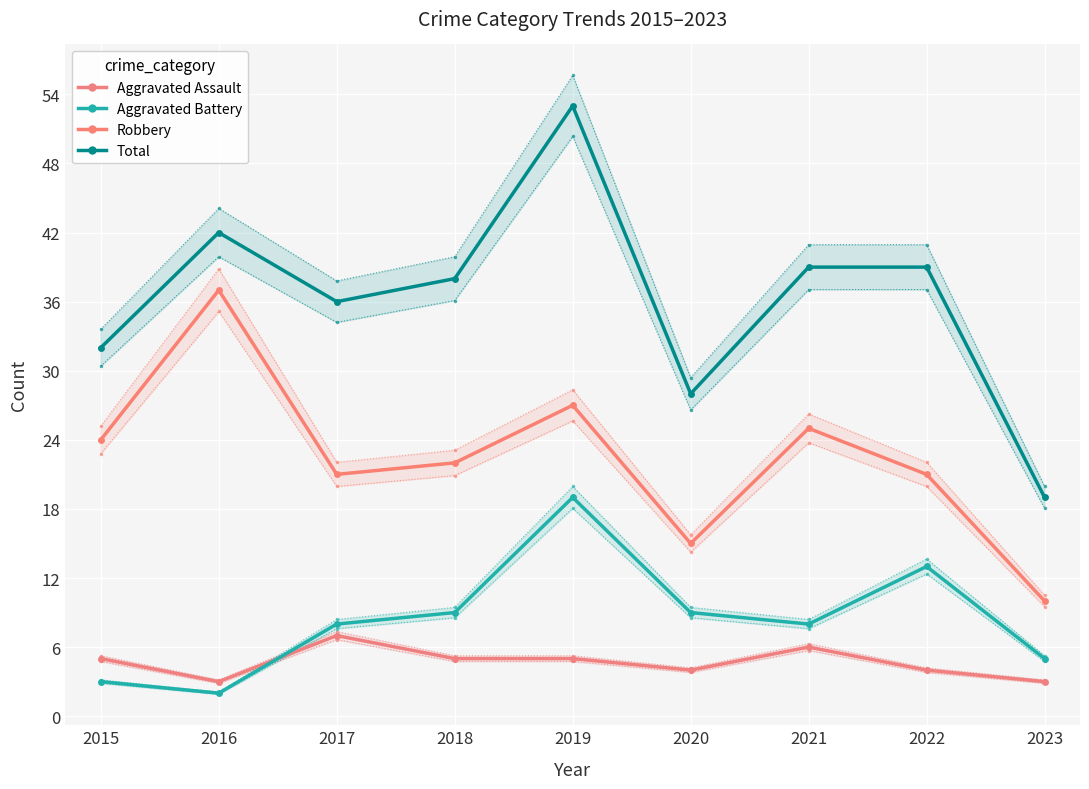

Which category has the highest value in the Total series?

2019